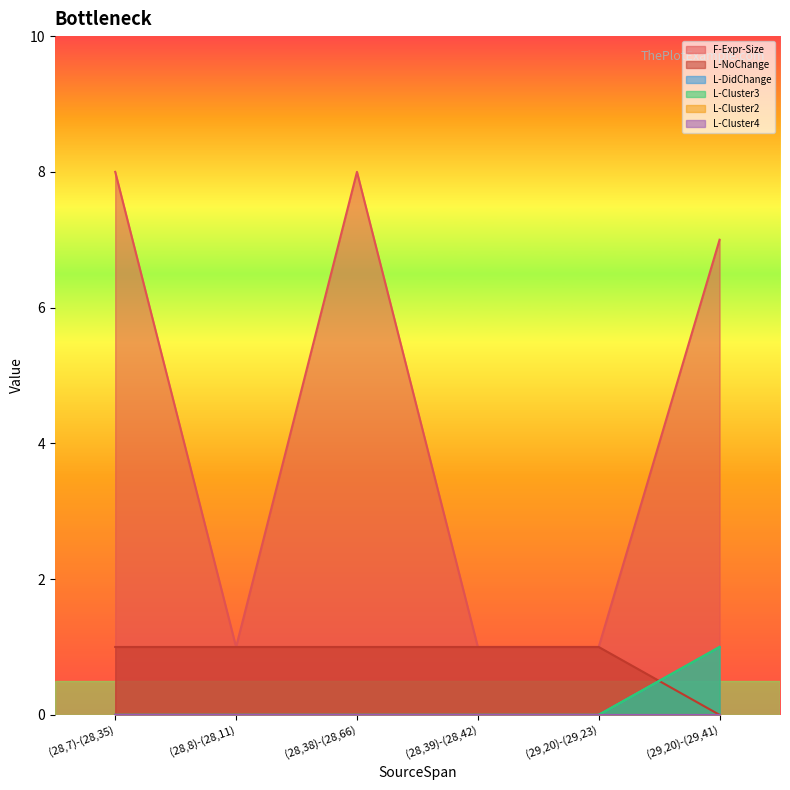

What is the difference between the maximum and minimum values in the L-DidChange series?

1